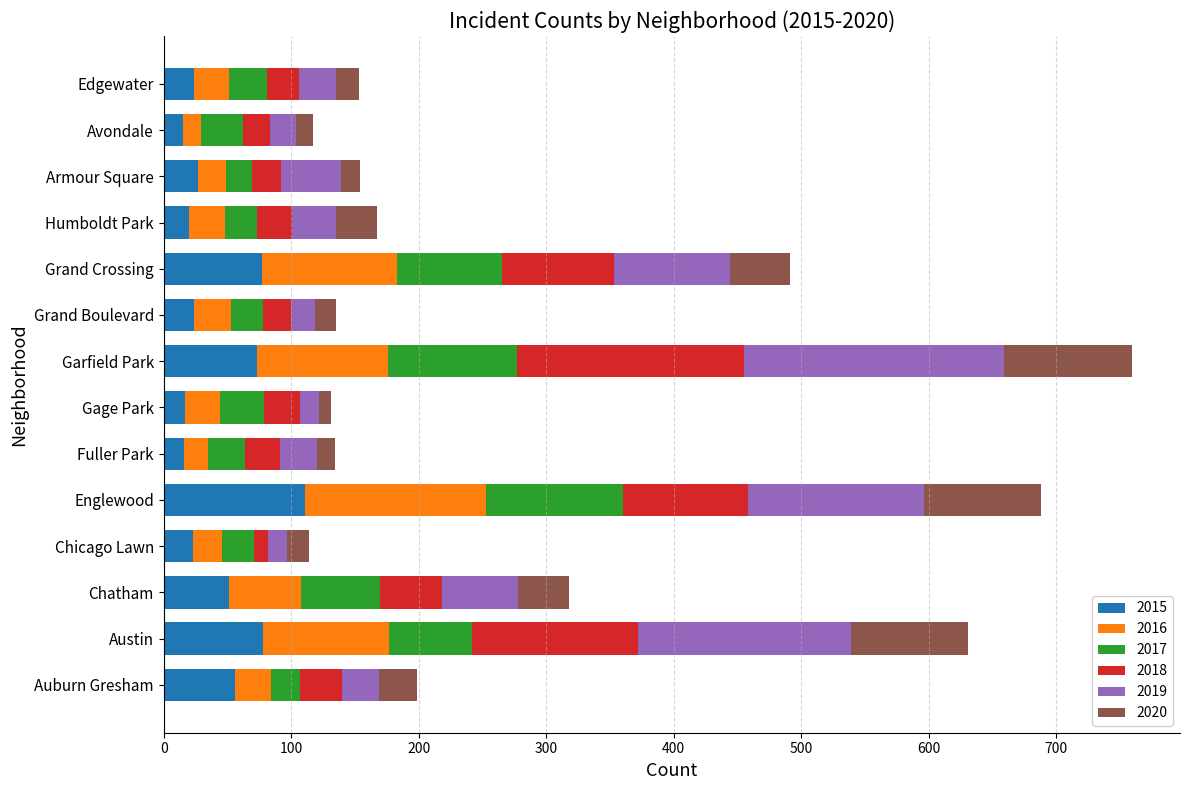

At which label does 2015 reach its peak?

Englewood